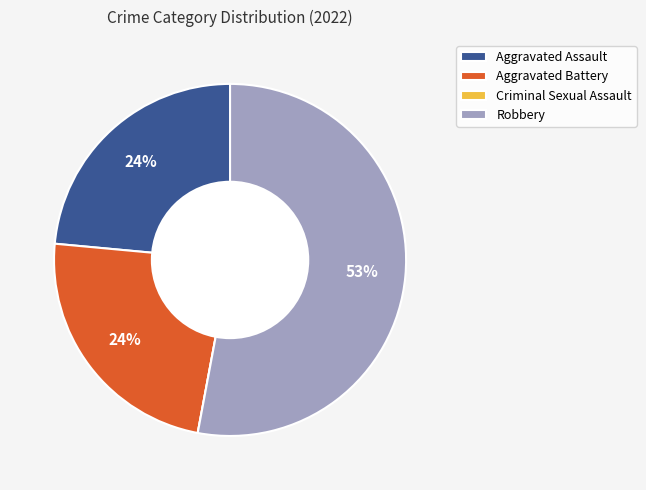

To the nearest percent, what portion does Aggravated Battery represent?

24%